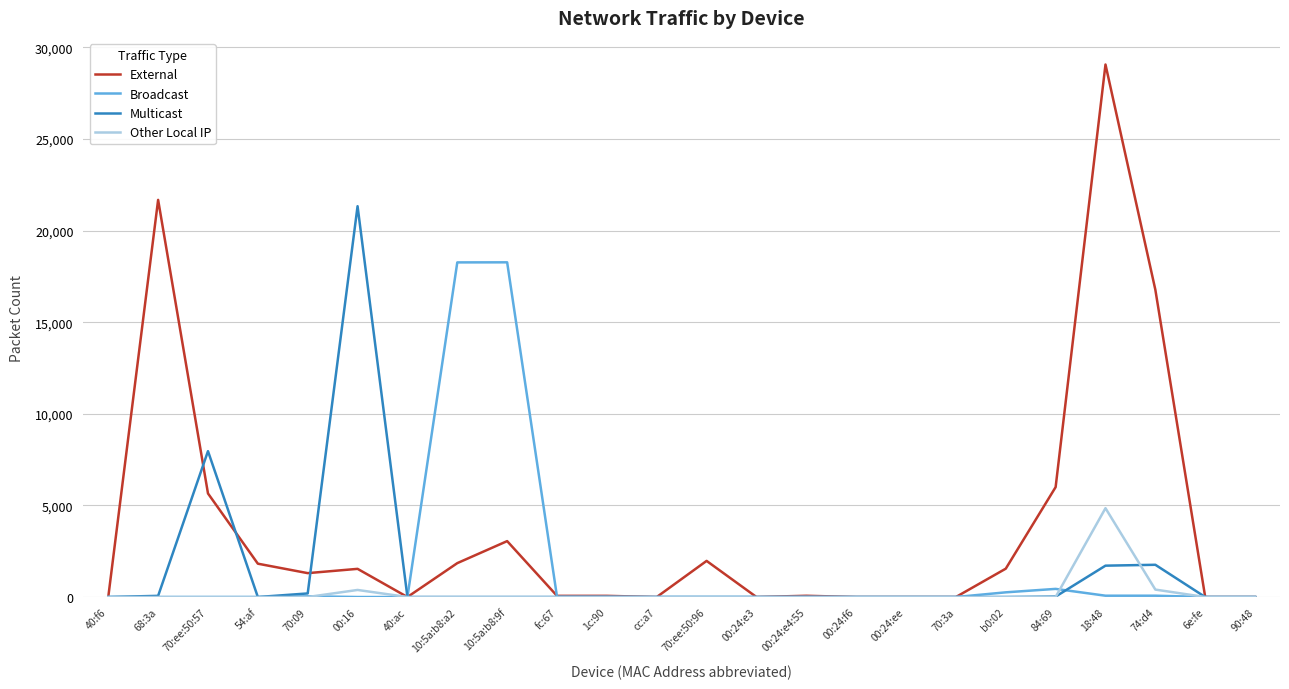

Which label corresponds to the largest value in the chart?

18:48